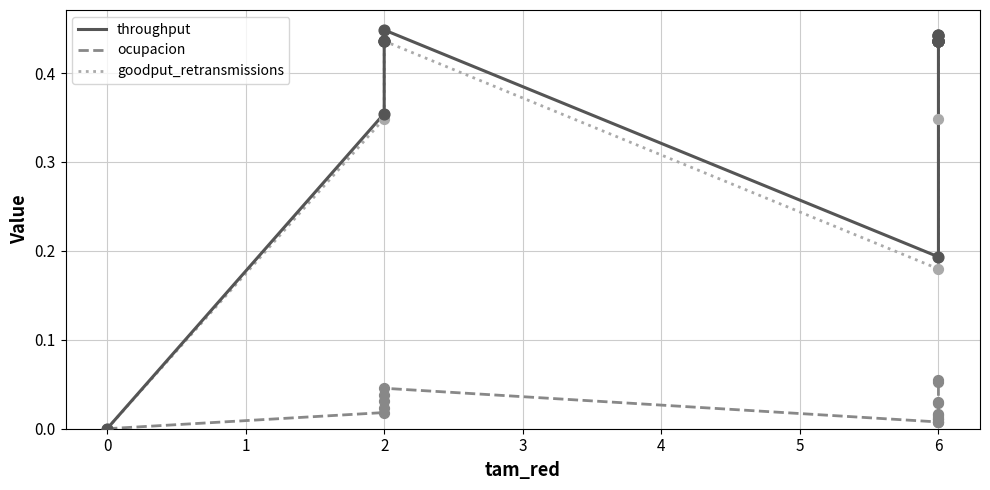

Is the value of goodput_retransmissions at 6 greater than the value of throughput at 6?

No